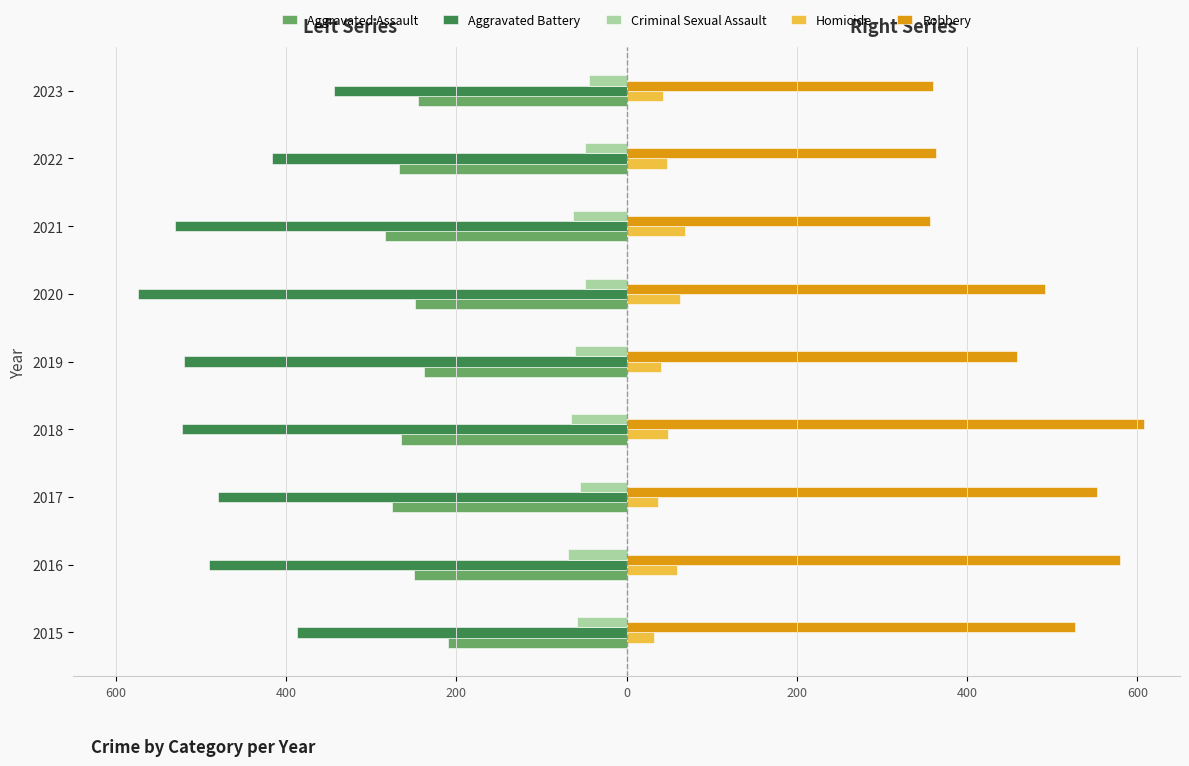

What are all the series names shown in the legend?

Aggravated Assault, Aggravated Battery, Criminal Sexual Assault, Homicide, Robbery